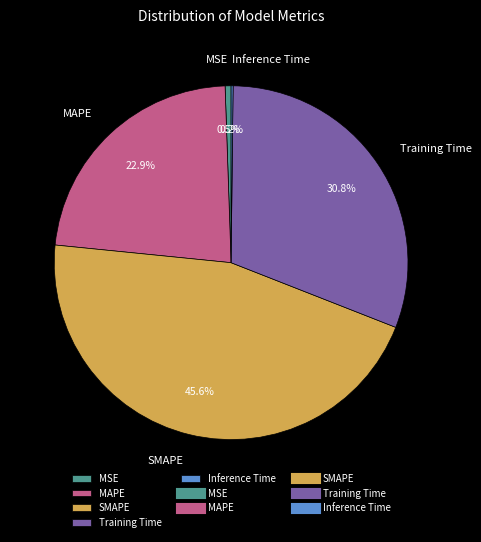

Does MAPE represent more than half of the total?

No